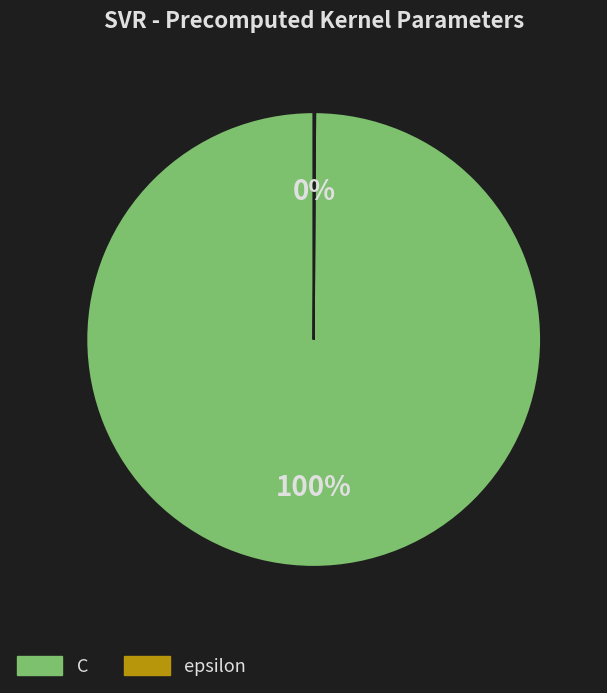

True or false: C accounts for 88% of the total.

False